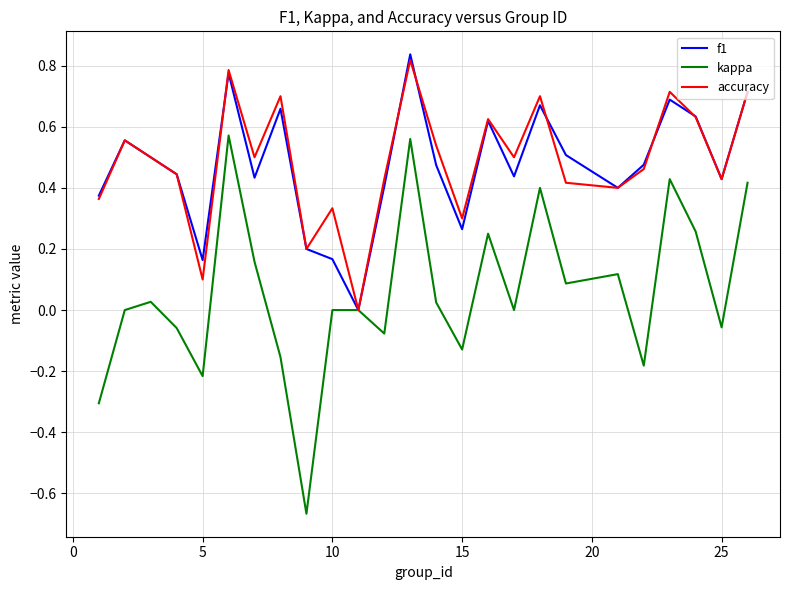

Which series has the widest spread of values?

kappa